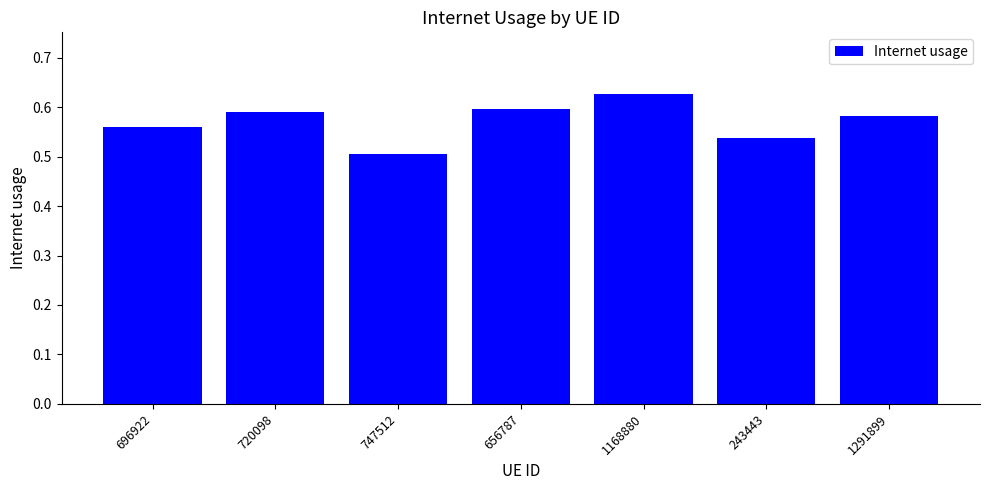

What is the label of the 2nd bar from the left?

720098